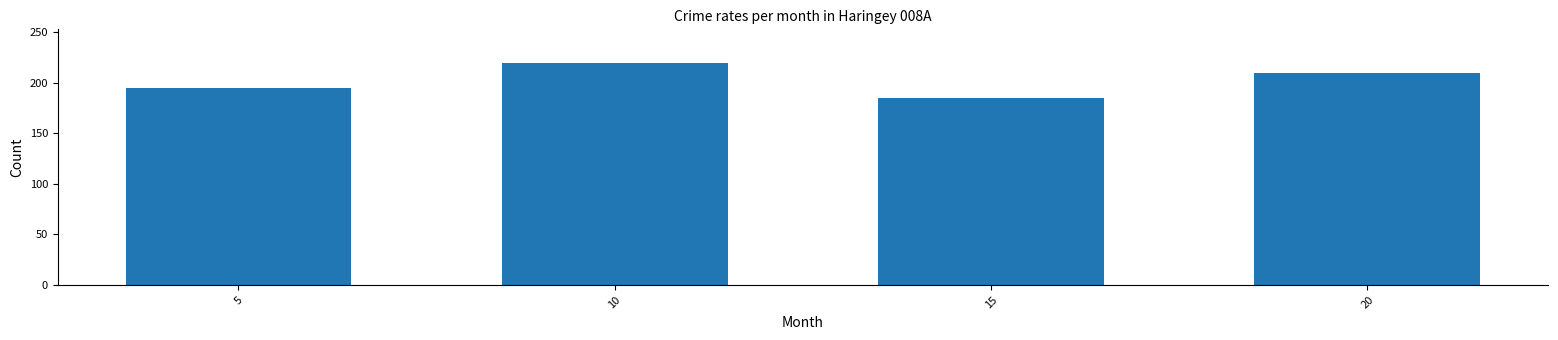

What is the ratio of the value at 15 to the value at 20?

0.9